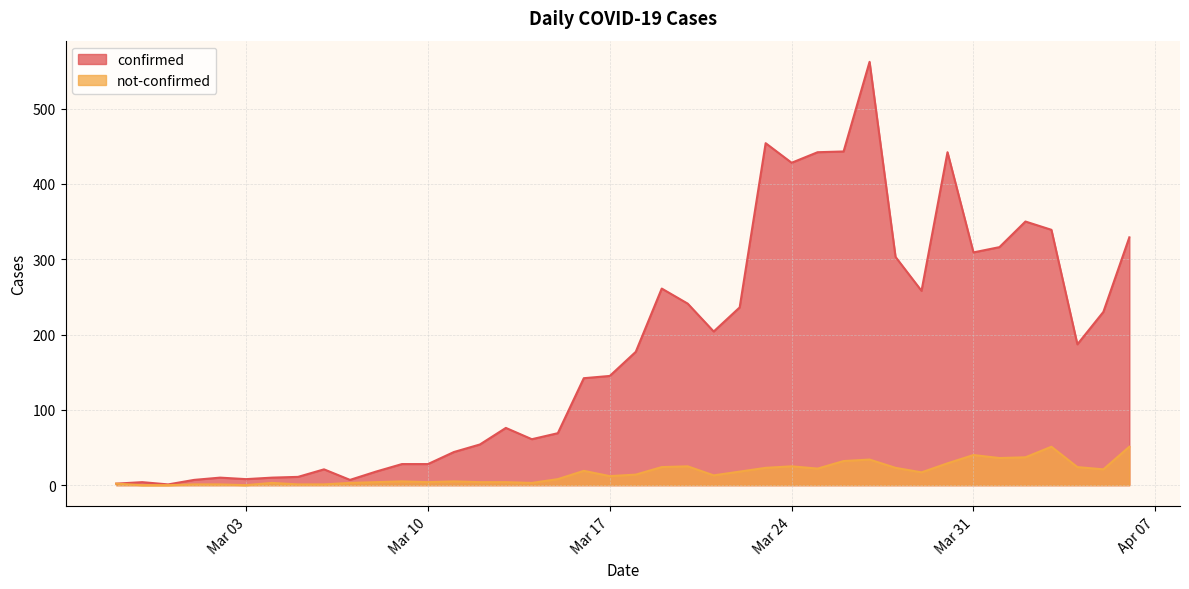

In confirmed, how many points are lower than both neighbors (excluding endpoints)?

9